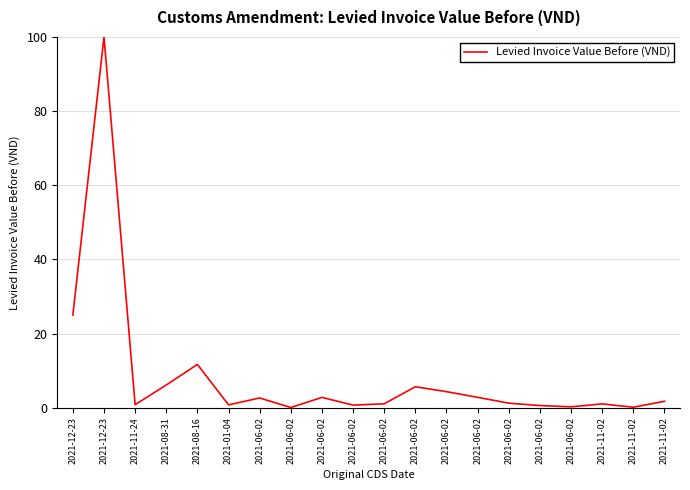

Is this an area chart (filled region under the line)?

No